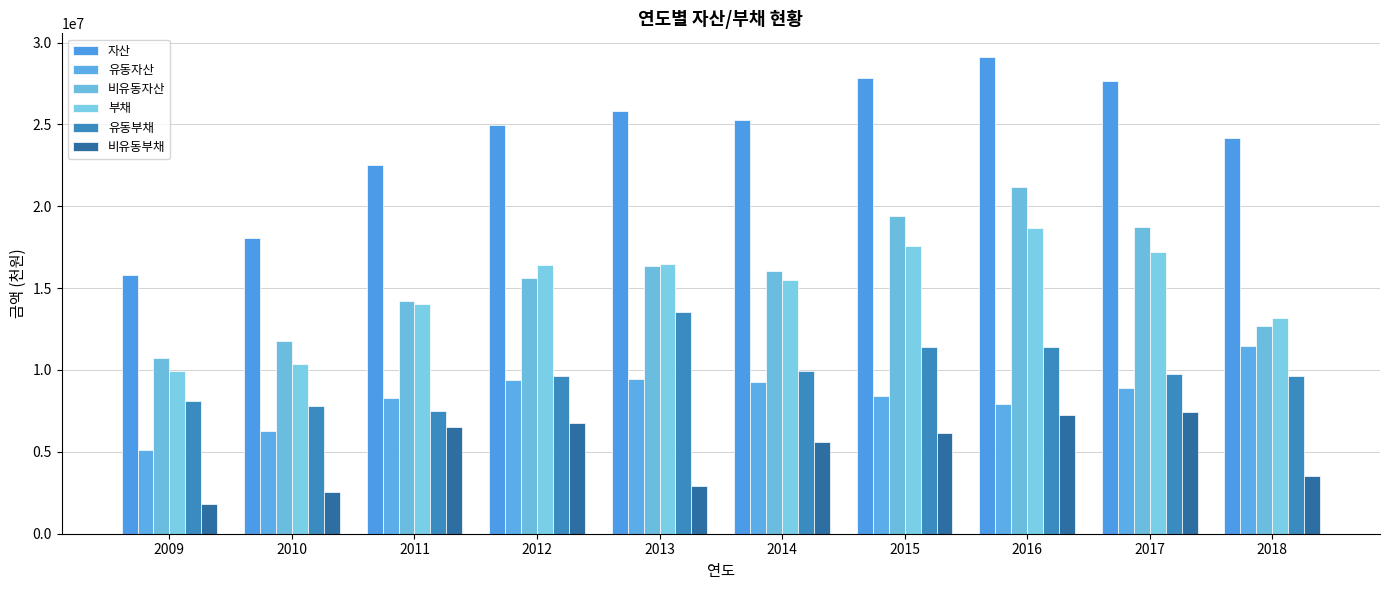

What are all the series names shown in the legend?

자산, 유동자산, 비유동자산, 부채, 유동부채, 비유동부채